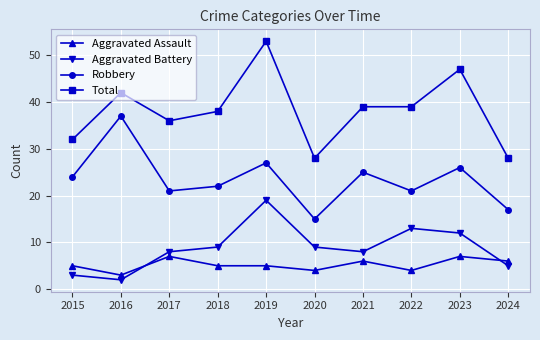

What is the sum of all Aggravated Battery values?

88